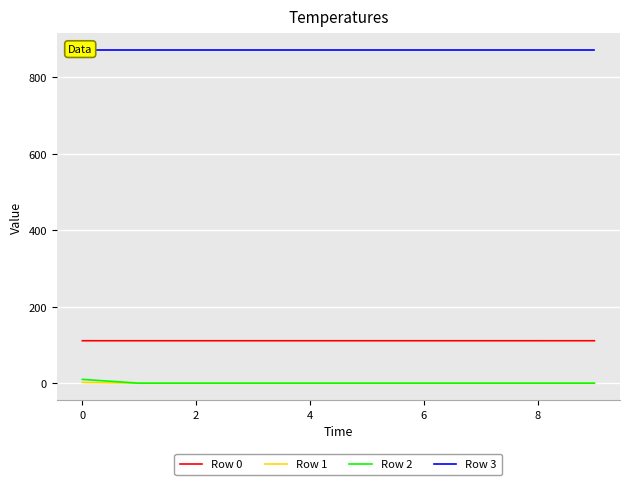

Between 7 and 2, which is larger?

7